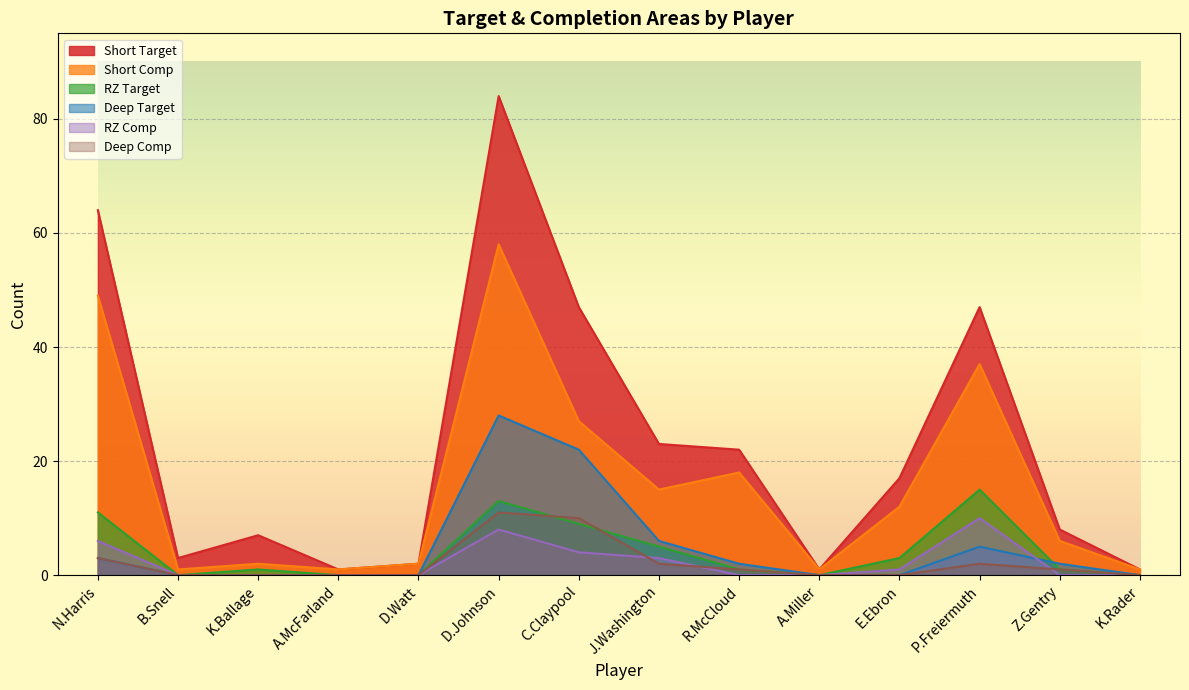

Reading left to right, transcribe all the data shown in this chart.

Short Target: N.Harris=64	B.Snell=3	K.Ballage=7	A.McFarland=1	D.Watt=2	D.Johnson=84	C.Claypool=47	J.Washington=23	R.McCloud=22	A.Miller=1	E.Ebron=17	P.Freiermuth=47	Z.Gentry=8	K.Rader=1
Short Comp: N.Harris=49	B.Snell=1	K.Ballage=2	A.McFarland=1	D.Watt=2	D.Johnson=58	C.Claypool=27	J.Washington=15	R.McCloud=18	A.Miller=1	E.Ebron=12	P.Freiermuth=37	Z.Gentry=6	K.Rader=1
RZ Target: N.Harris=11	B.Snell=0	K.Ballage=1	A.McFarland=0	D.Watt=0	D.Johnson=13	C.Claypool=9	J.Washington=5	R.McCloud=1	A.Miller=0	E.Ebron=3	P.Freiermuth=15	Z.Gentry=1	K.Rader=0
Deep Target: N.Harris=3	B.Snell=0	K.Ballage=0	A.McFarland=0	D.Watt=0	D.Johnson=28	C.Claypool=22	J.Washington=6	R.McCloud=2	A.Miller=0	E.Ebron=0	P.Freiermuth=5	Z.Gentry=2	K.Rader=0
RZ Comp: N.Harris=6	B.Snell=0	K.Ballage=0	A.McFarland=0	D.Watt=0	D.Johnson=8	C.Claypool=4	J.Washington=3	R.McCloud=0	A.Miller=0	E.Ebron=1	P.Freiermuth=10	Z.Gentry=0	K.Rader=0
Deep Comp: N.Harris=3	B.Snell=0	K.Ballage=0	A.McFarland=0	D.Watt=0	D.Johnson=11	C.Claypool=10	J.Washington=2	R.McCloud=1	A.Miller=0	E.Ebron=0	P.Freiermuth=2	Z.Gentry=1	K.Rader=0